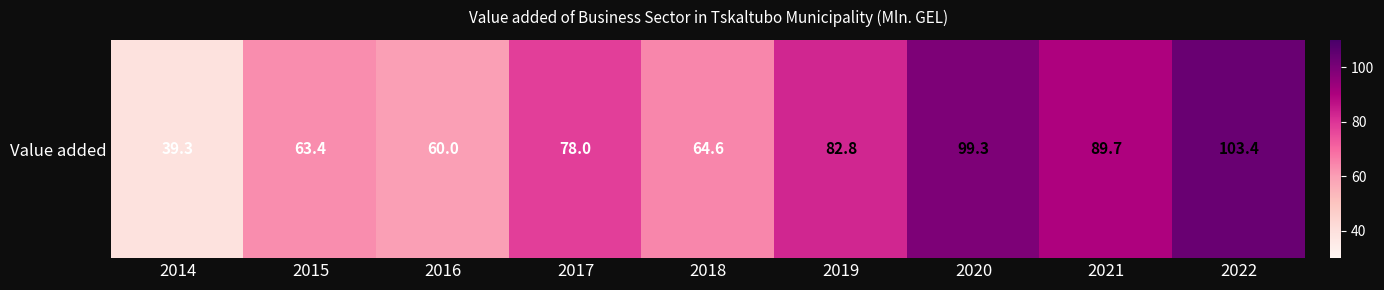

What is the difference between the maximum and second lowest values?

43.4